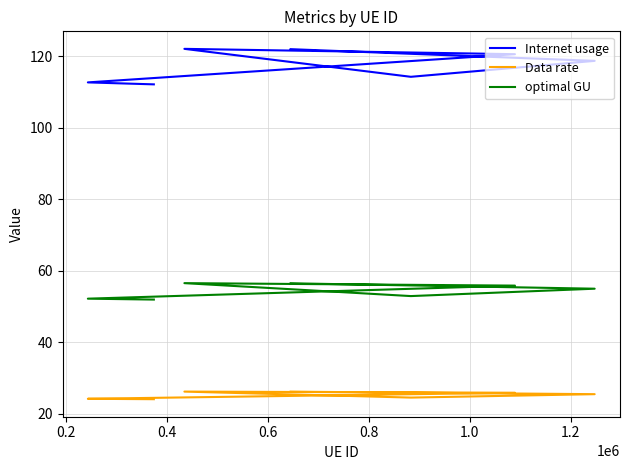

What is the smallest value displayed?

24.0